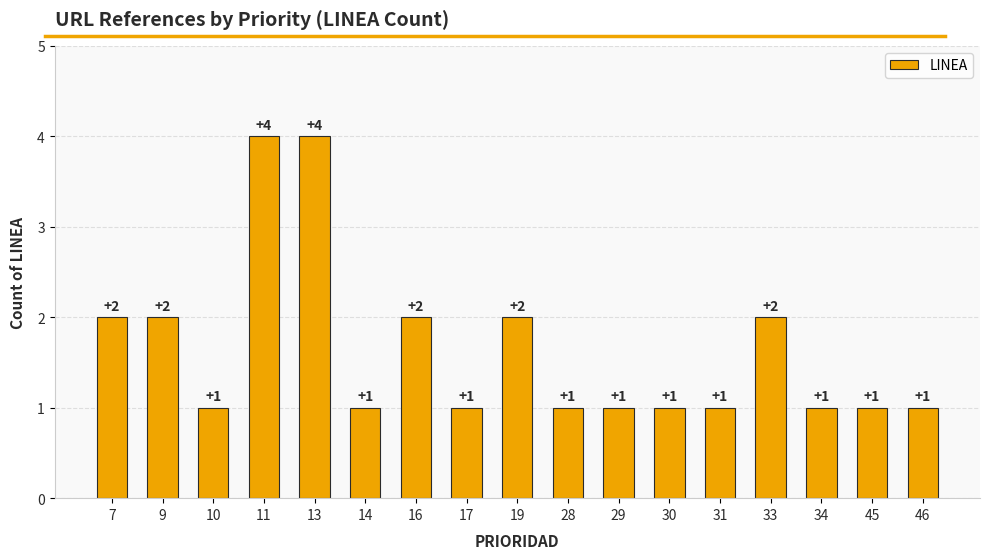

True or false: the data shows 2 at 31.

False